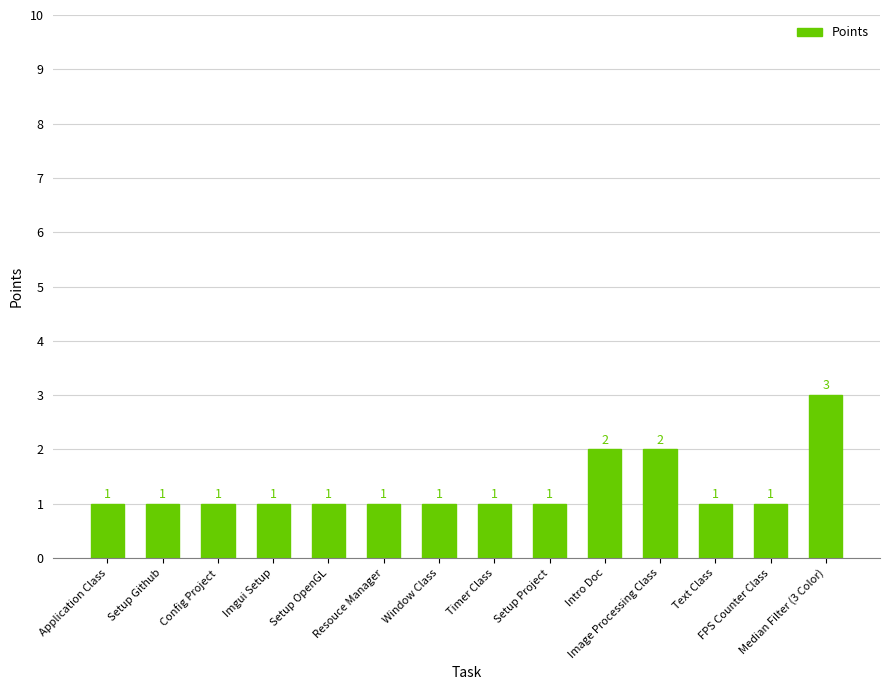

What is the greatest value displayed?

3